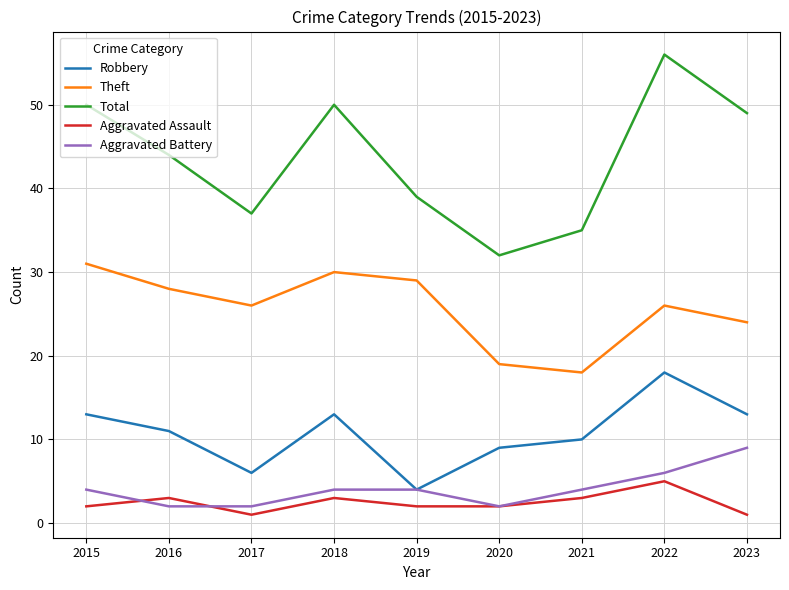

What are all the series names shown in the legend?

Robbery, Theft, Total, Aggravated Assault, Aggravated Battery